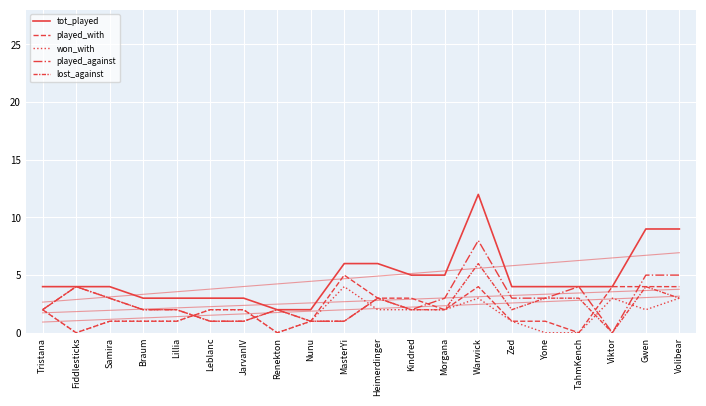

Between Heimerdinger and Kindred, which series saw the biggest shift?

tot_played